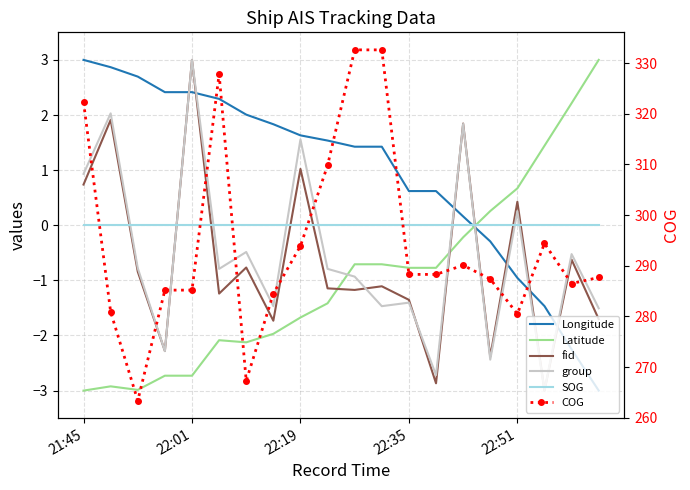

After their last crossing, which series has the higher values: fid or SOG?

SOG